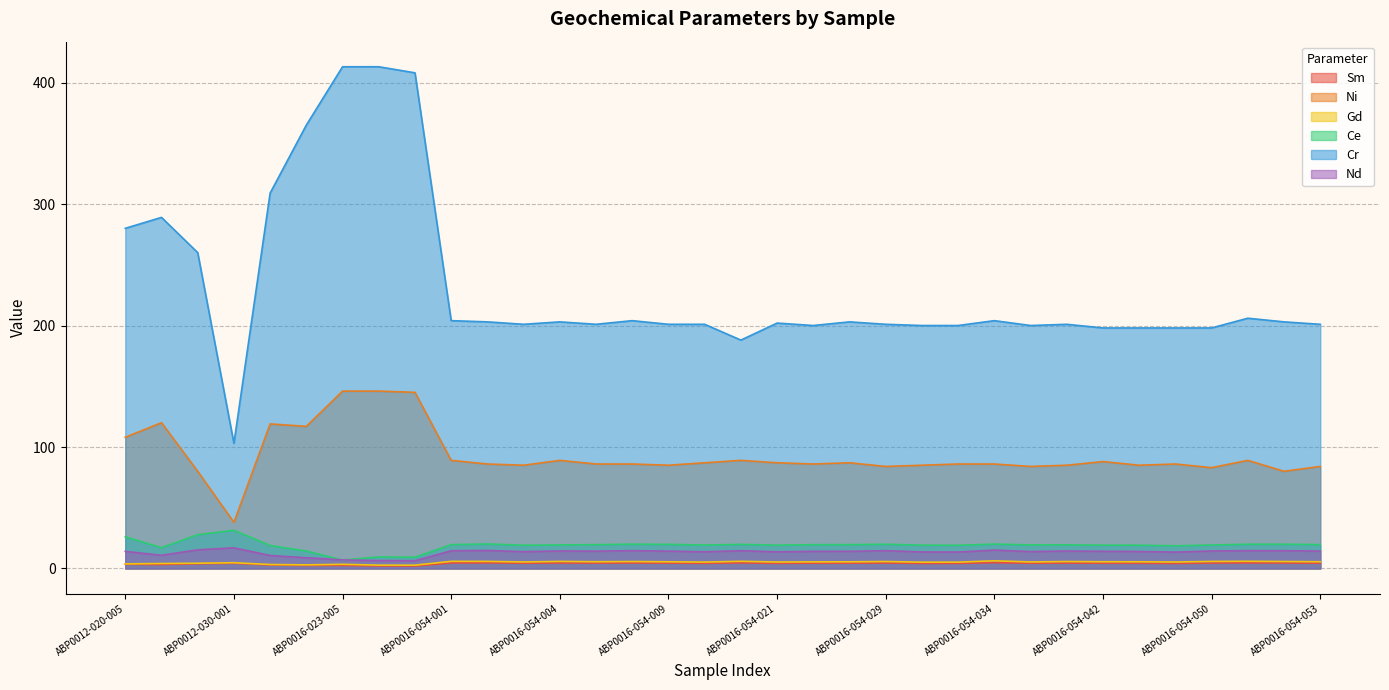

What is the minimum value for Nd?

6.4